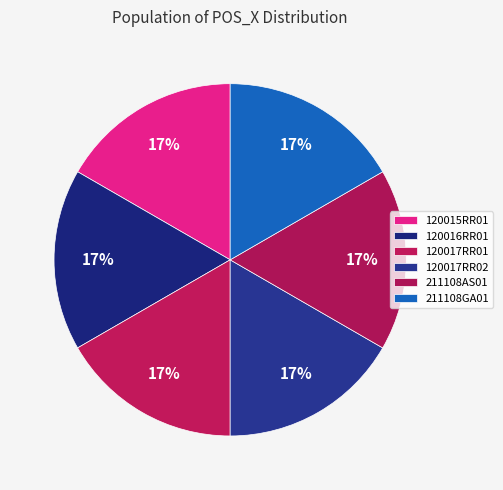

Is the sum of 120017RR02 and 211108AS01 greater than half?

No